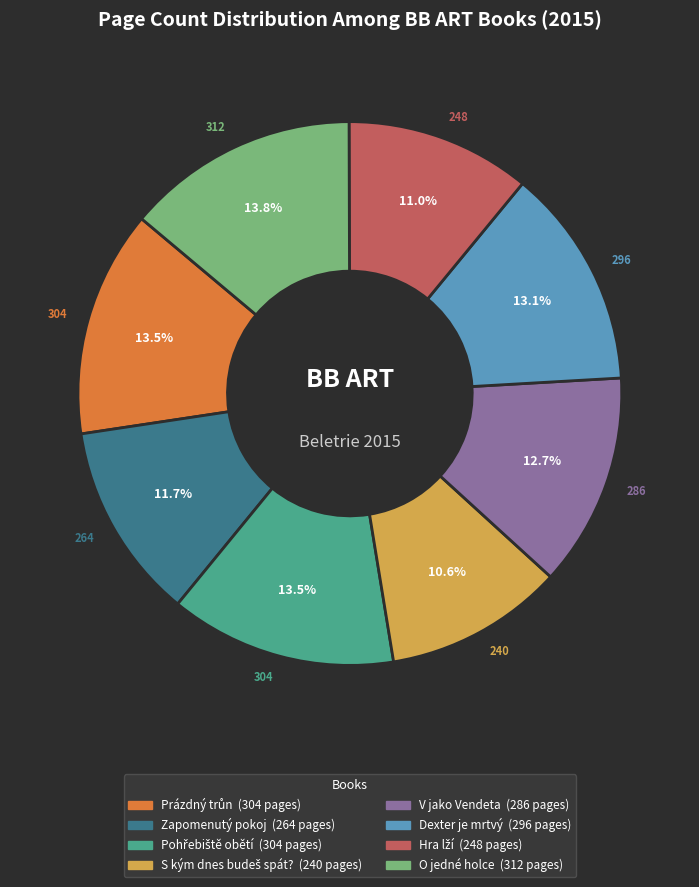

What is the total percentage of Zapomenutý pokoj and Dexter je mrtvý?

24.8%